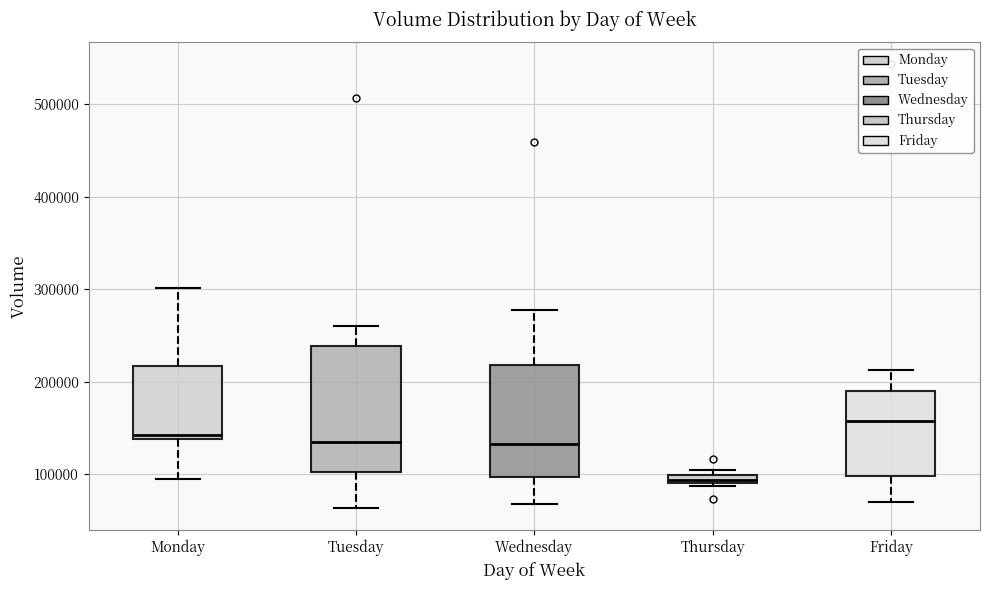

Which box has the lowest median line?

Thursday